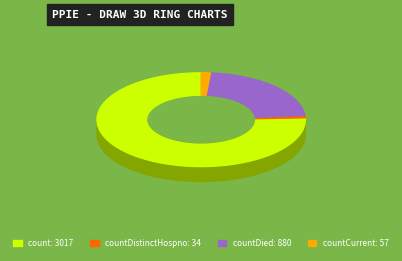

Which slice is the smallest?

countDistinctHospno